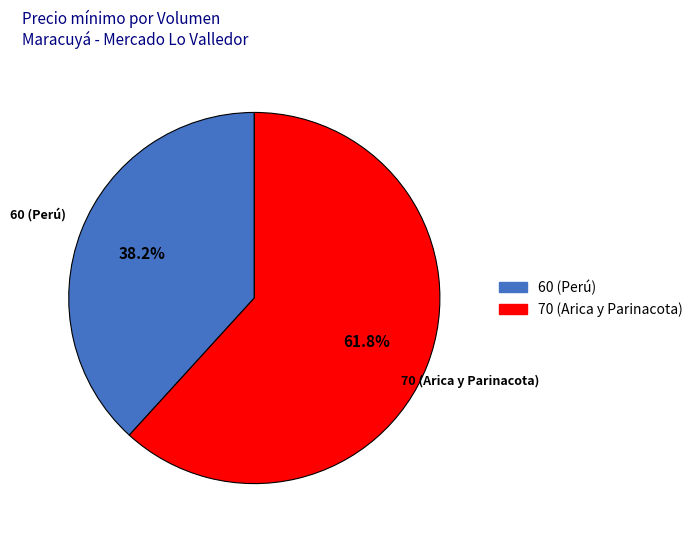

What percentage do 60 (Perú) and 70 (Arica y Parinacota) together represent?

100.0%